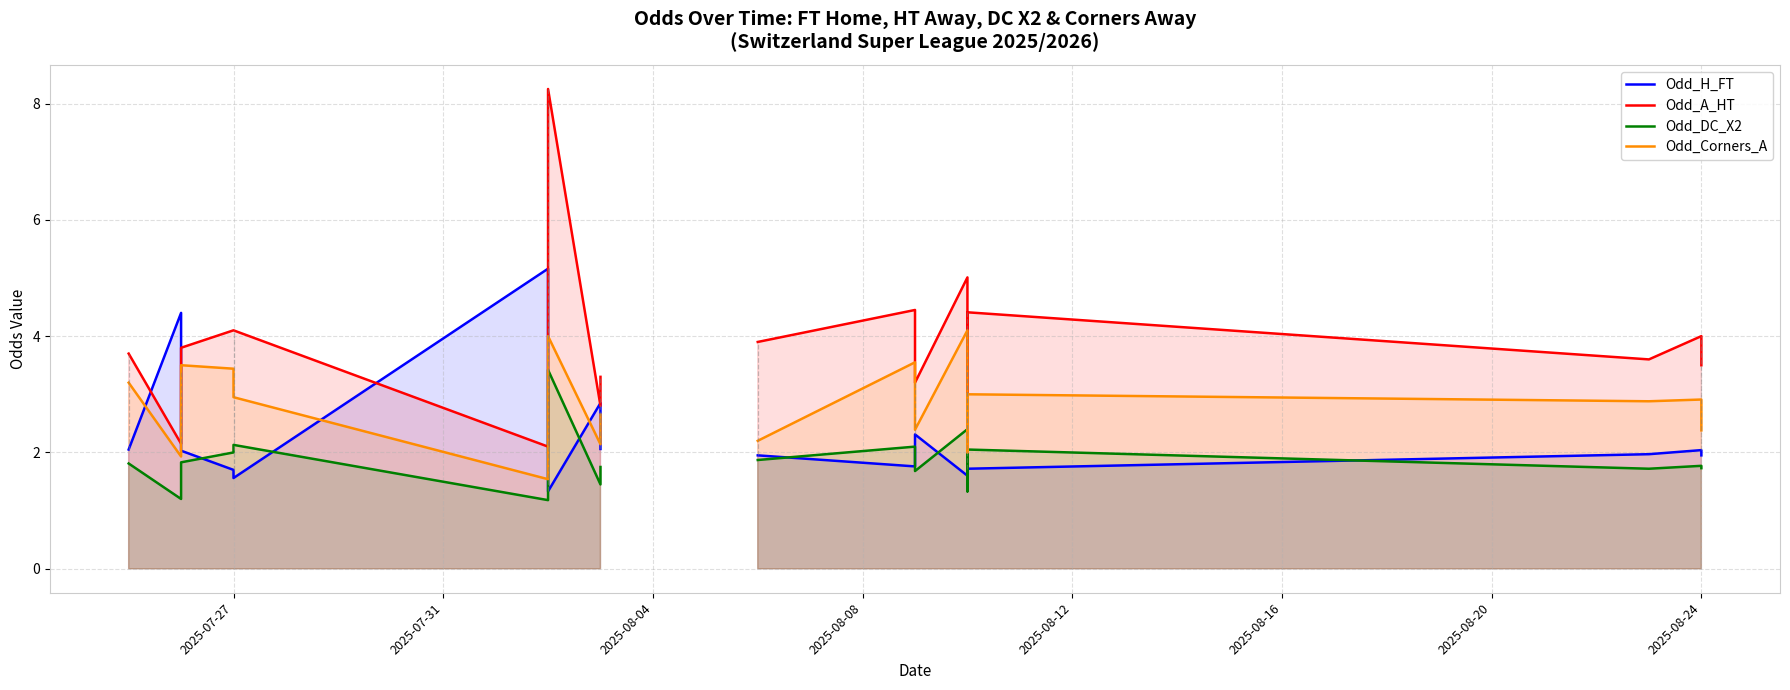

Is it true that Odd_A_HT equals 5.4 at 17?

False